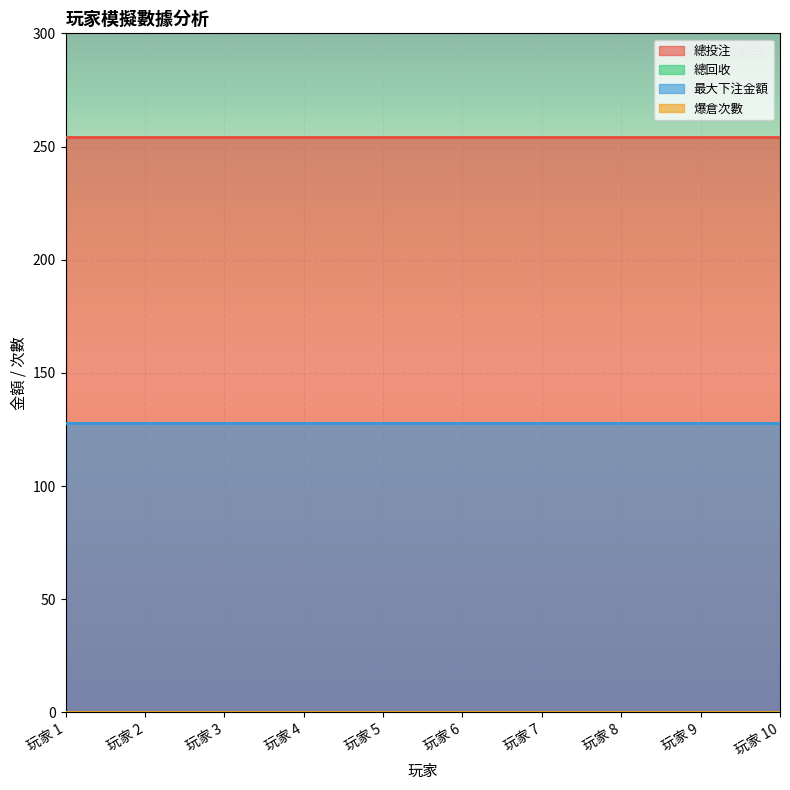

Which series has the widest spread of values?

總投注